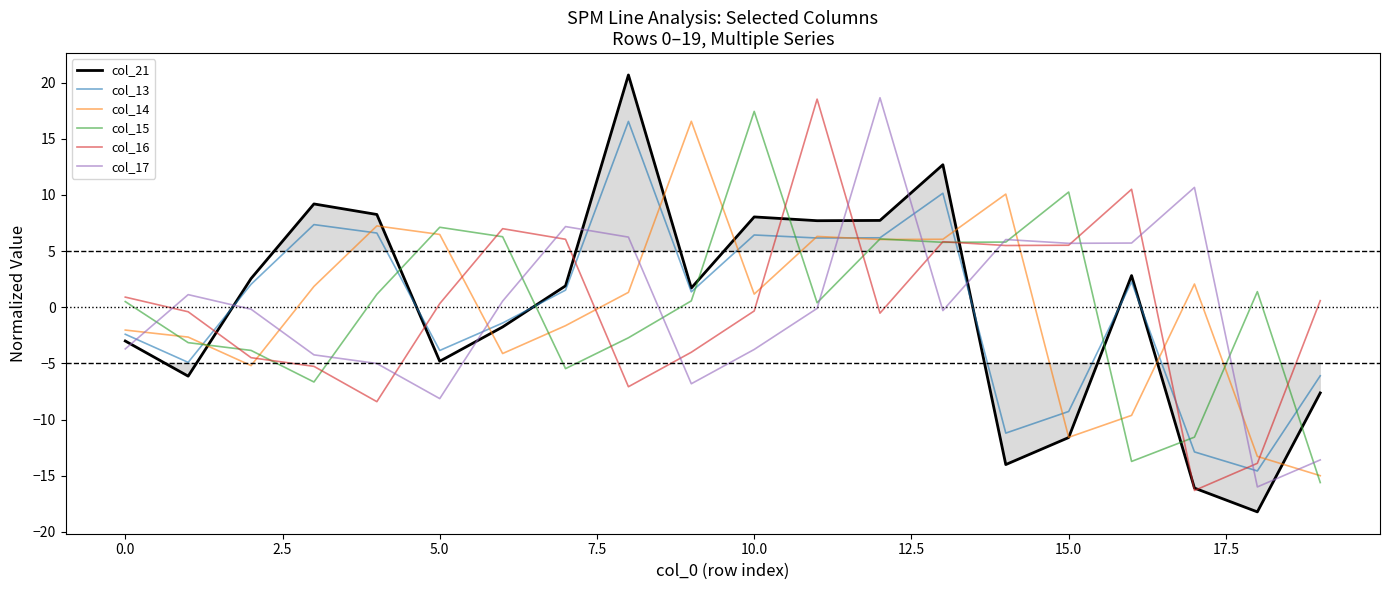

How many values in the col_15 series are below 0?

8